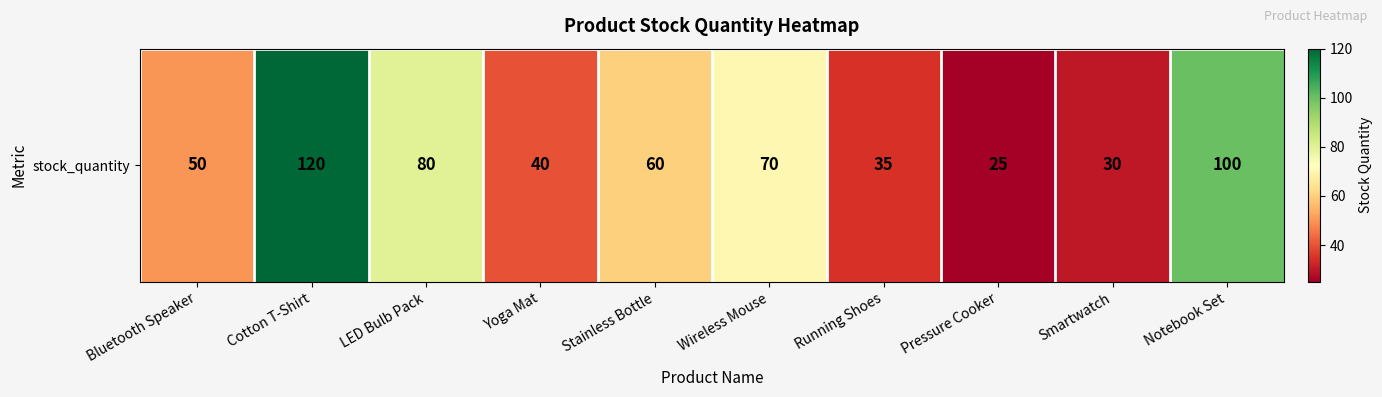

Reading right to left, extract all data points from this chart.

Notebook Set=100	Smartwatch=30	Pressure Cooker=25	Running Shoes=35	Wireless Mouse=70	Stainless Bottle=60	Yoga Mat=40	LED Bulb Pack=80	Cotton T-Shirt=120	Bluetooth Speaker=50